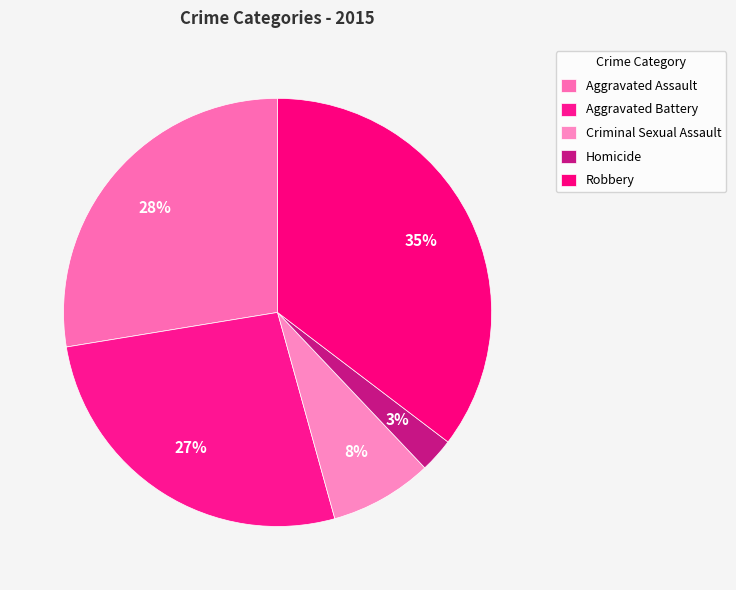

To the nearest percent, what portion does Robbery represent?

35%